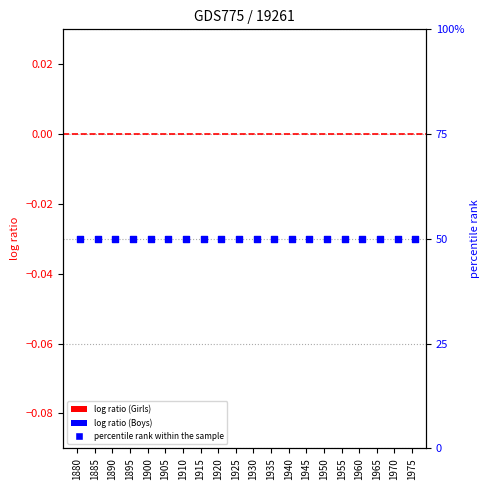

Which series reaches the maximum Y coordinate?

percentile rank within the sample